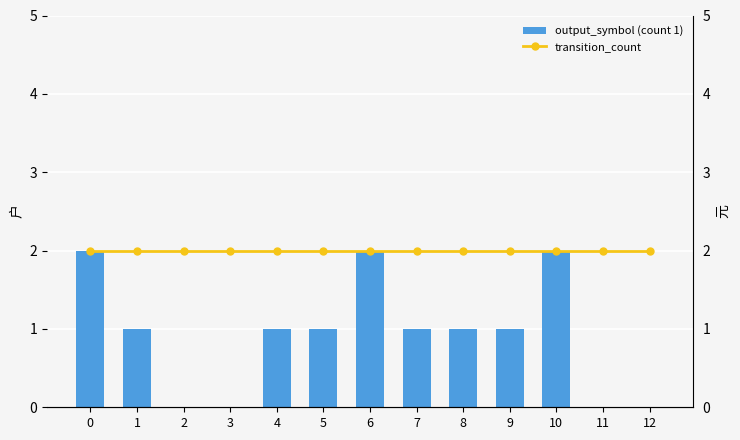

Which series has the widest spread of values?

output_symbol (count 1)